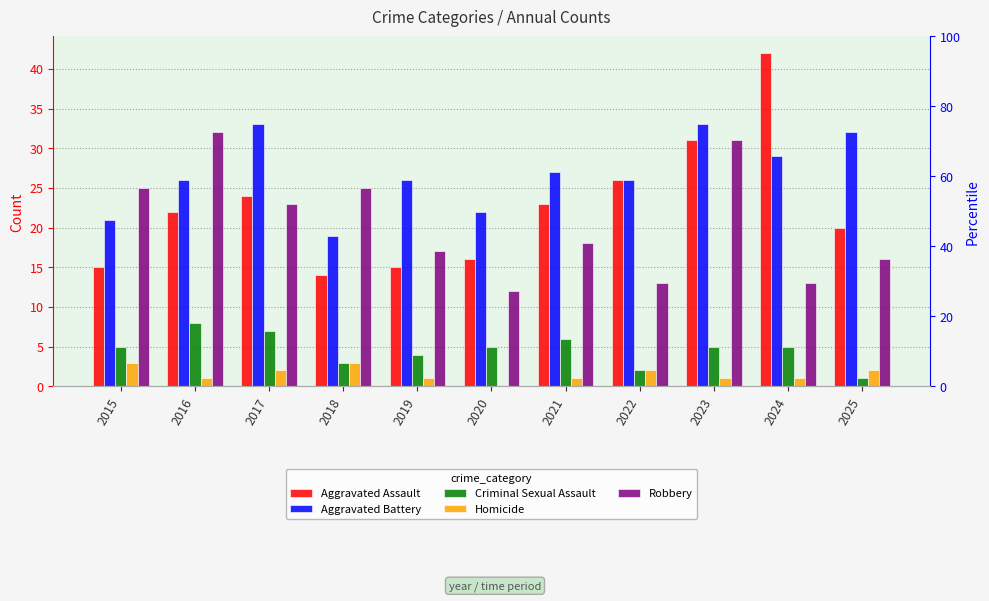

What is the sum of all Aggravated Battery values?

294